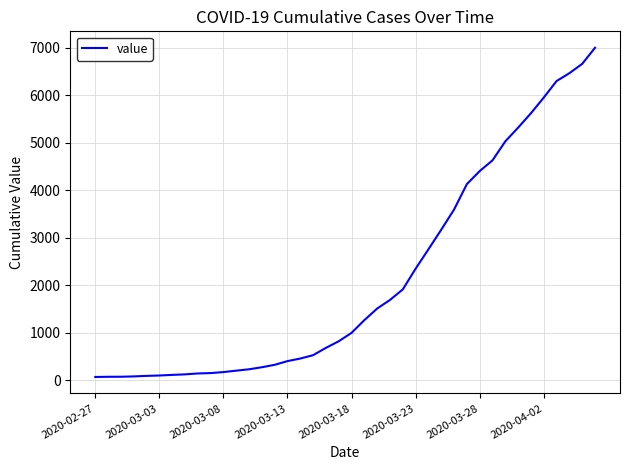

What is the maximum value shown in the chart?

6995